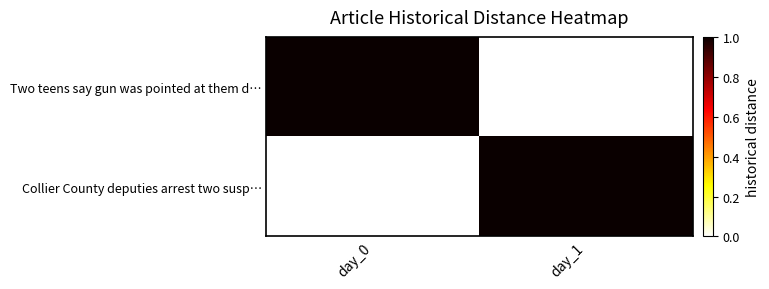

Which label corresponds to the largest value in the chart?

day_0